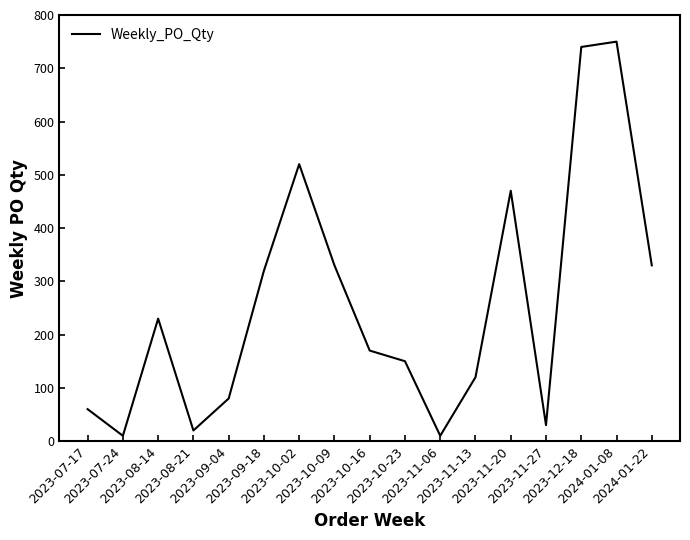

How many lines are shown in the chart?

1